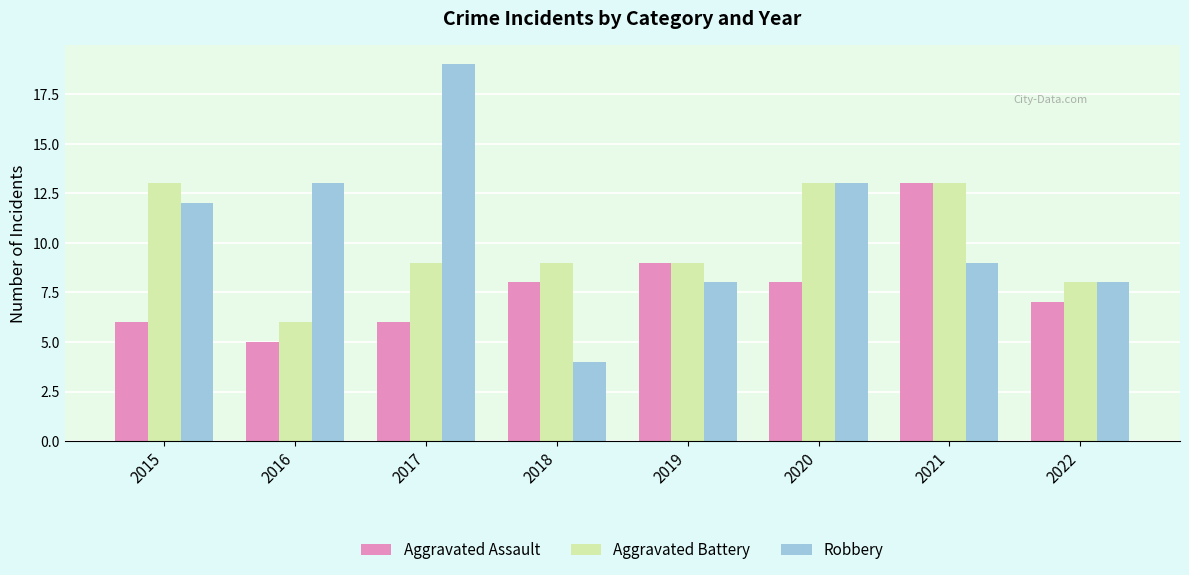

At which category is the sum across all series the highest?

2021